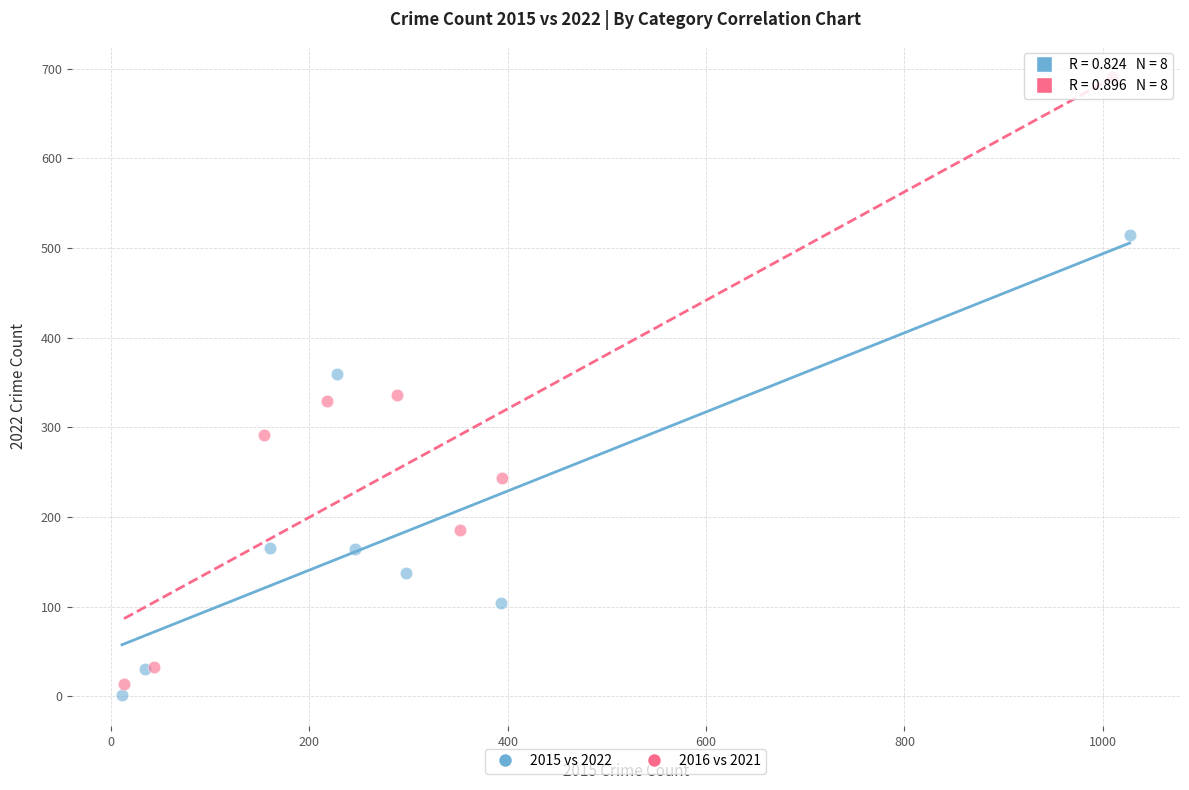

Which series reaches the maximum Y coordinate?

2016 vs 2021